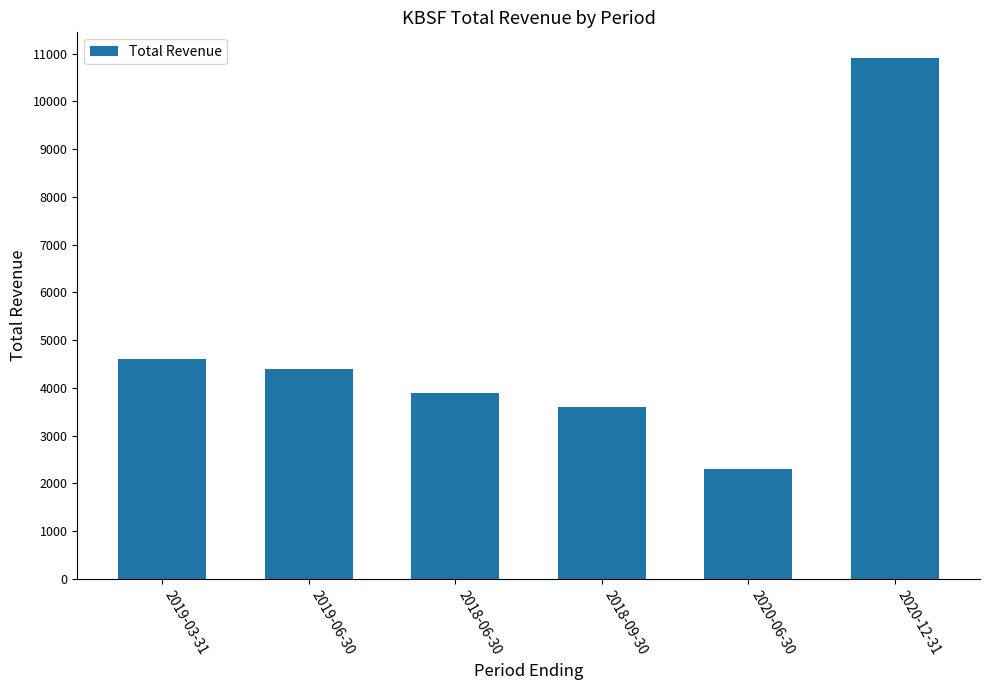

The chart shows a value of 4600 at 2019-03-31. True or false?

True